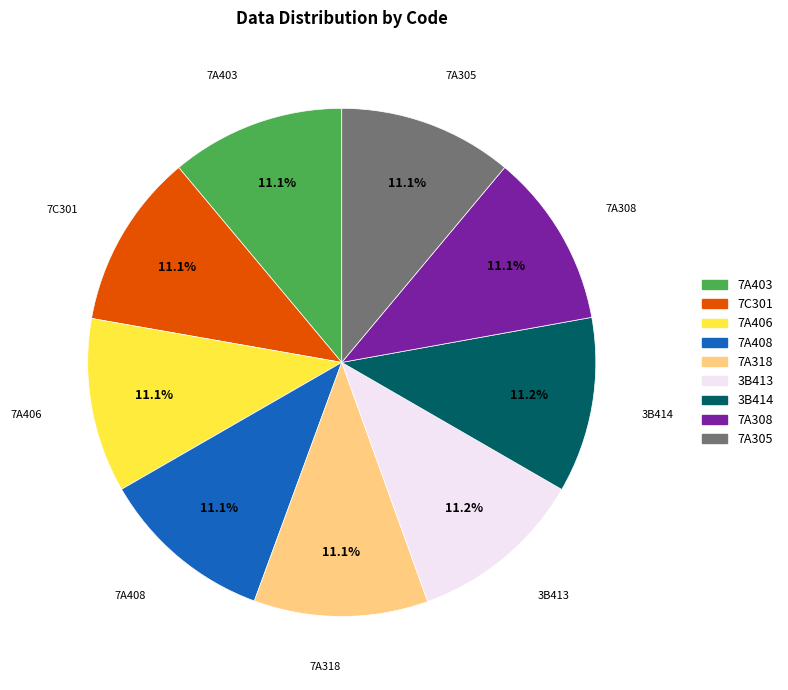

To the nearest percent, what percentage of the pie is 7A308?

11%